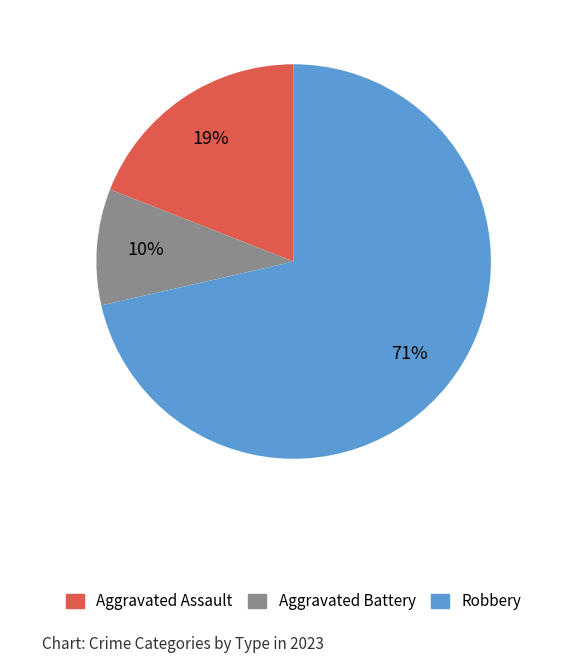

True or false: Robbery accounts for 71% of the total.

True